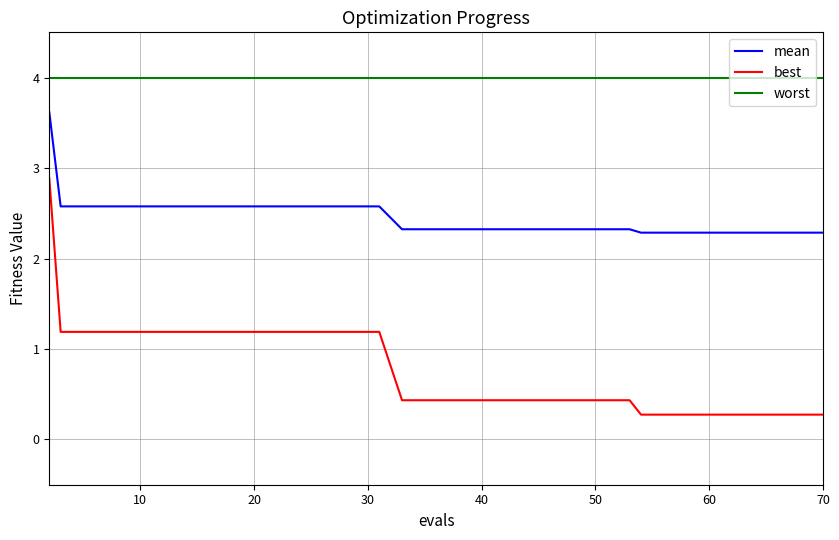

Which series has the largest total across all categories?

worst